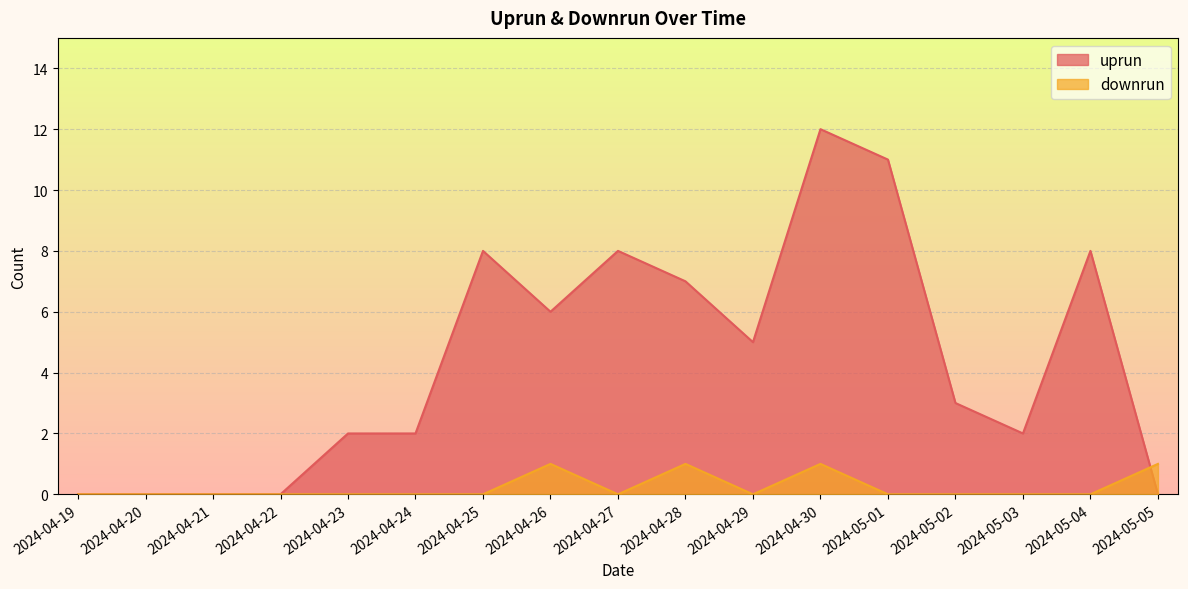

How many times do uprun and downrun cross each other?

1